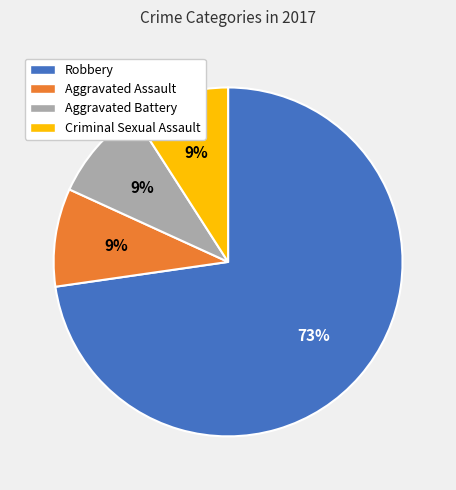

What percentage is the Robbery slice, to the nearest percent?

73%